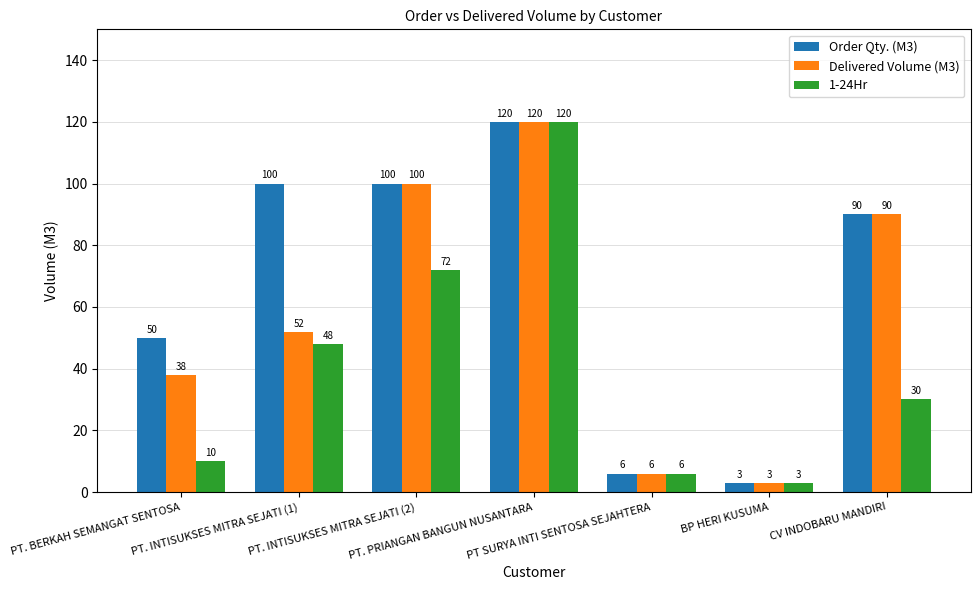

Rank the series by their average value, from lowest to highest.

1-24Hr, Delivered Volume (M3), Order Qty. (M3)